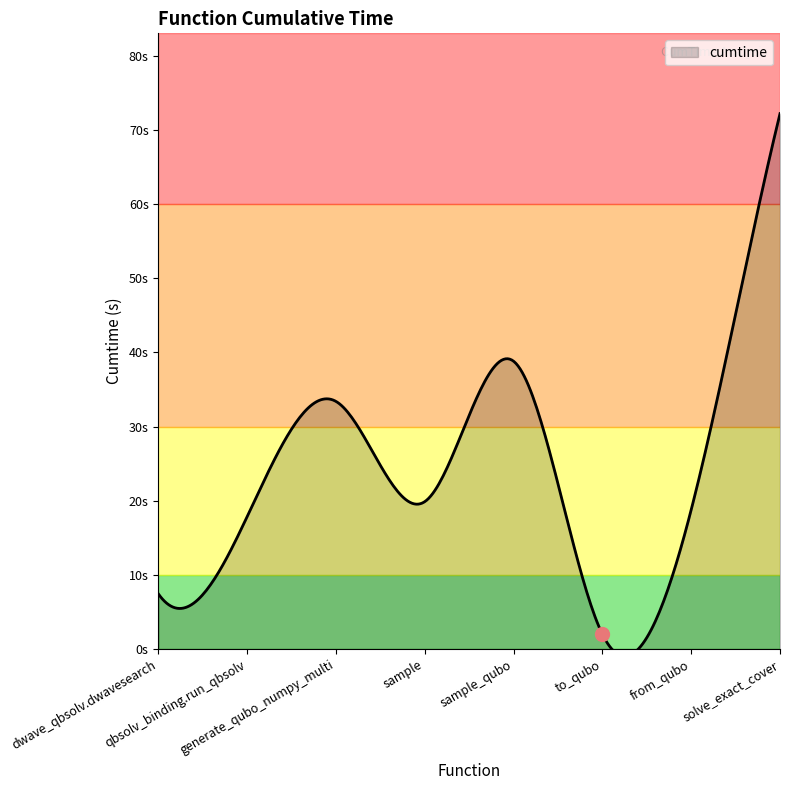

List the labels in order of value, smallest first.

to_qubo, dwave_qbsolv.dwavesearch, qbsolv_binding.run_qbsolv, from_qubo, sample, generate_qubo_numpy_multi, sample_qubo, solve_exact_cover